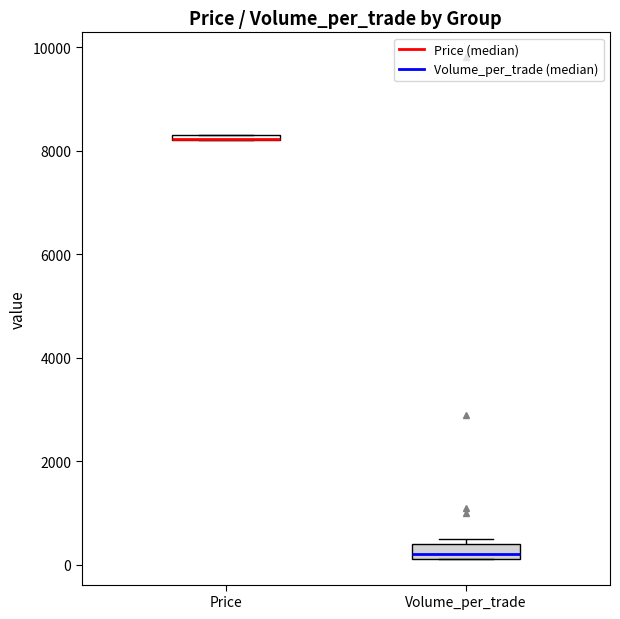

Where is the upper edge of the box for Price on the y-axis? The values are not printed on the chart, so give them approximately, as read against the axis.

8400